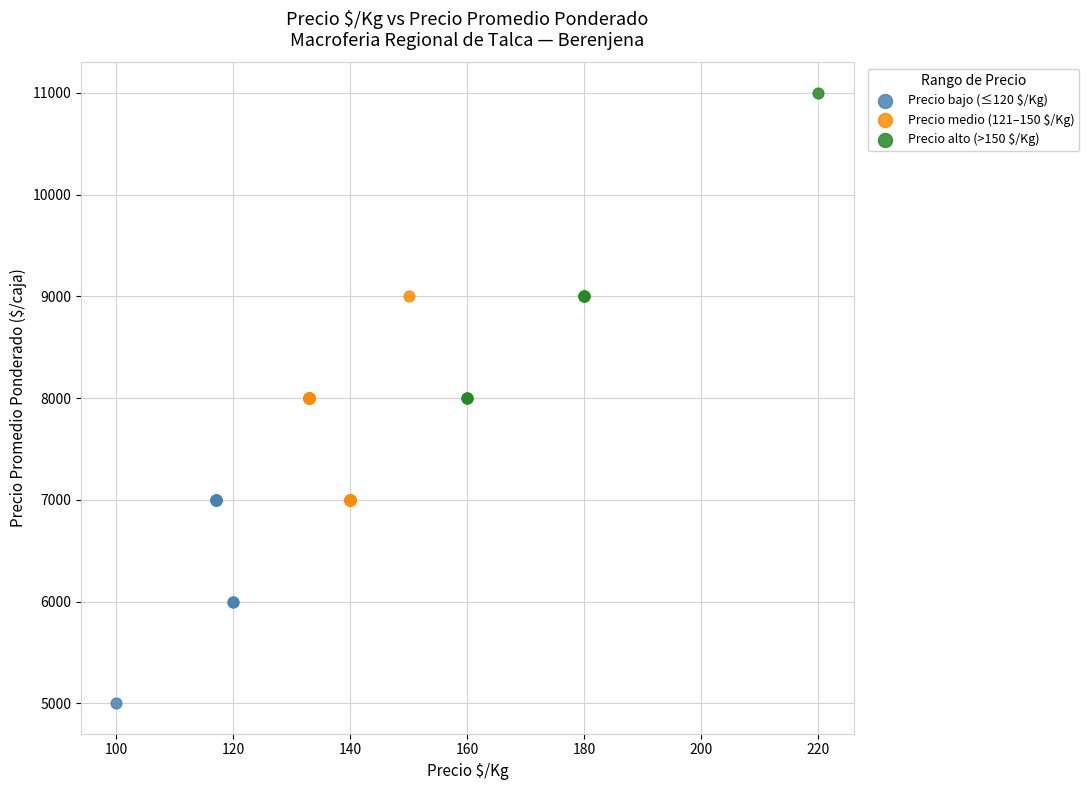

Which series reaches the maximum Y coordinate?

Precio alto (>150 $/Kg)